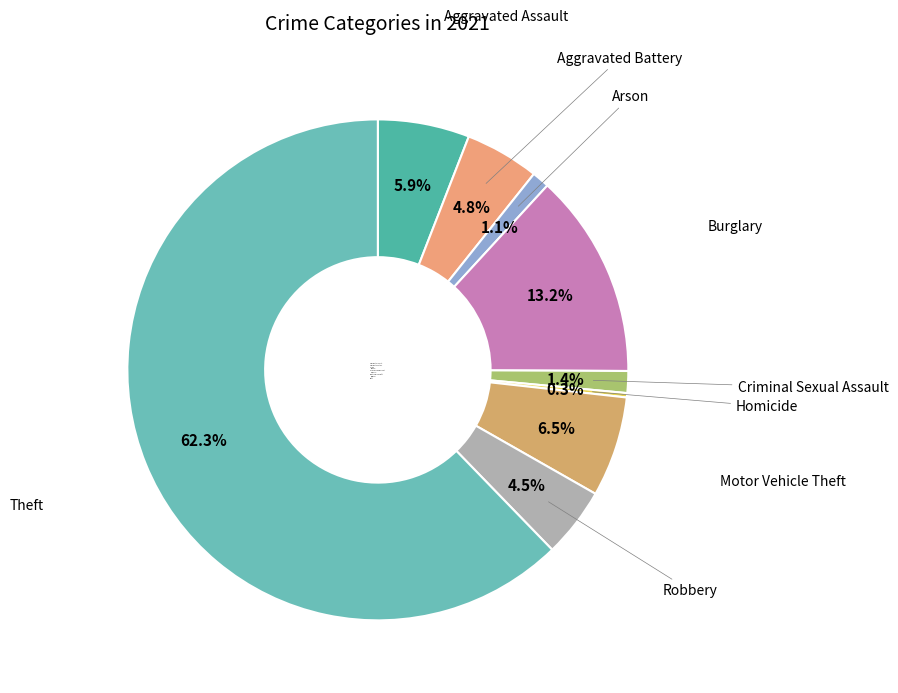

What portion of the pie excludes Homicide?

99.7%